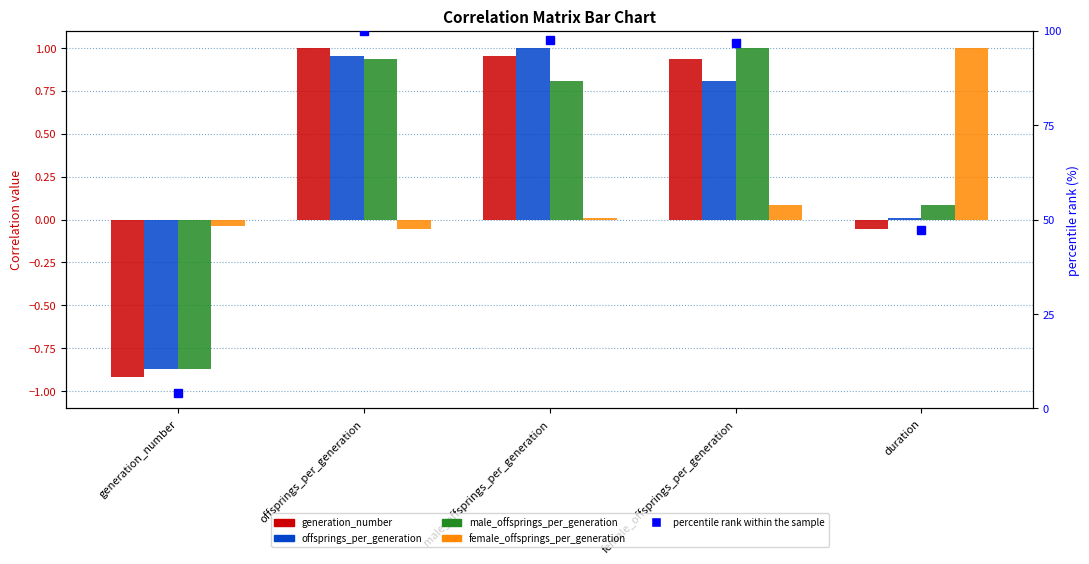

How many series are shown in this chart?

5